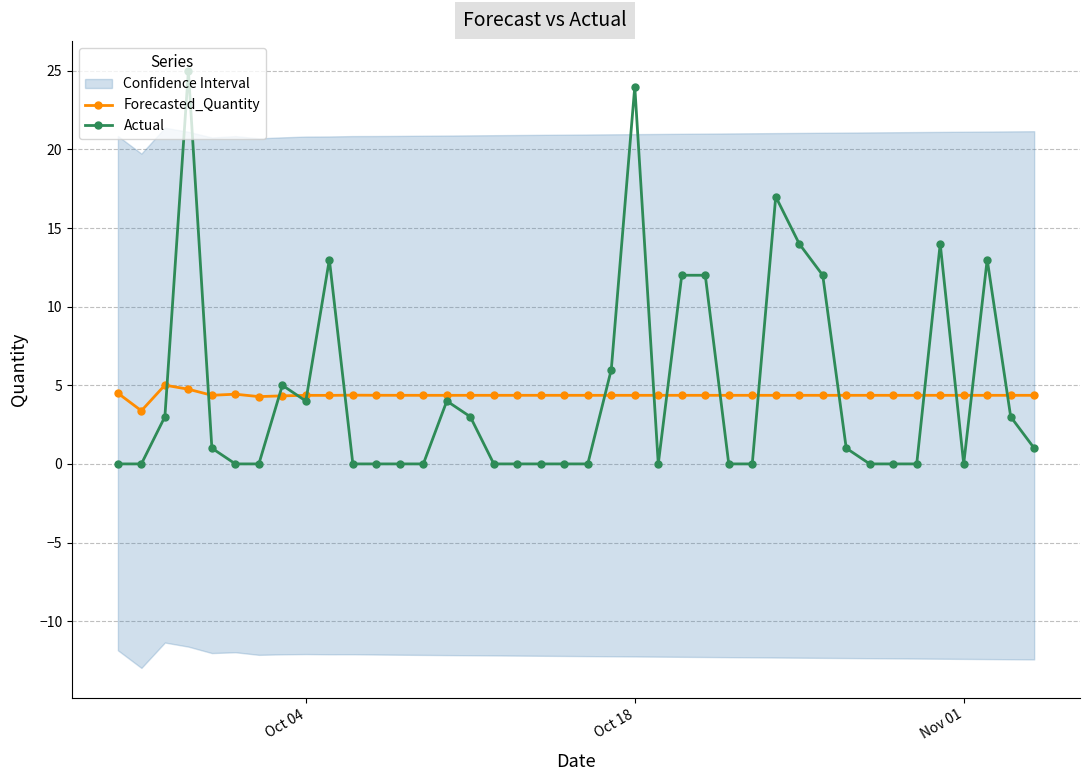

What is the value of the Forecasted_Quantity point at the 9th from the left?

4.4